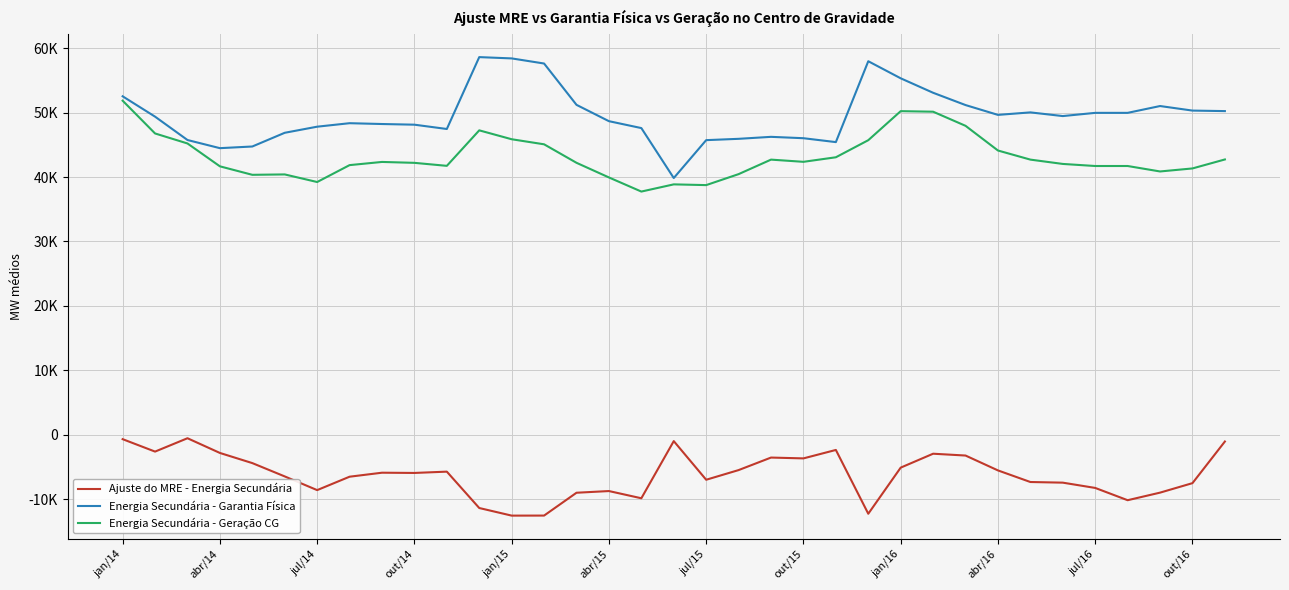

What are all the series names shown in the legend?

Ajuste do MRE - Energia Secundária, Energia Secundária - Garantia Física, Energia Secundária - Geração CG